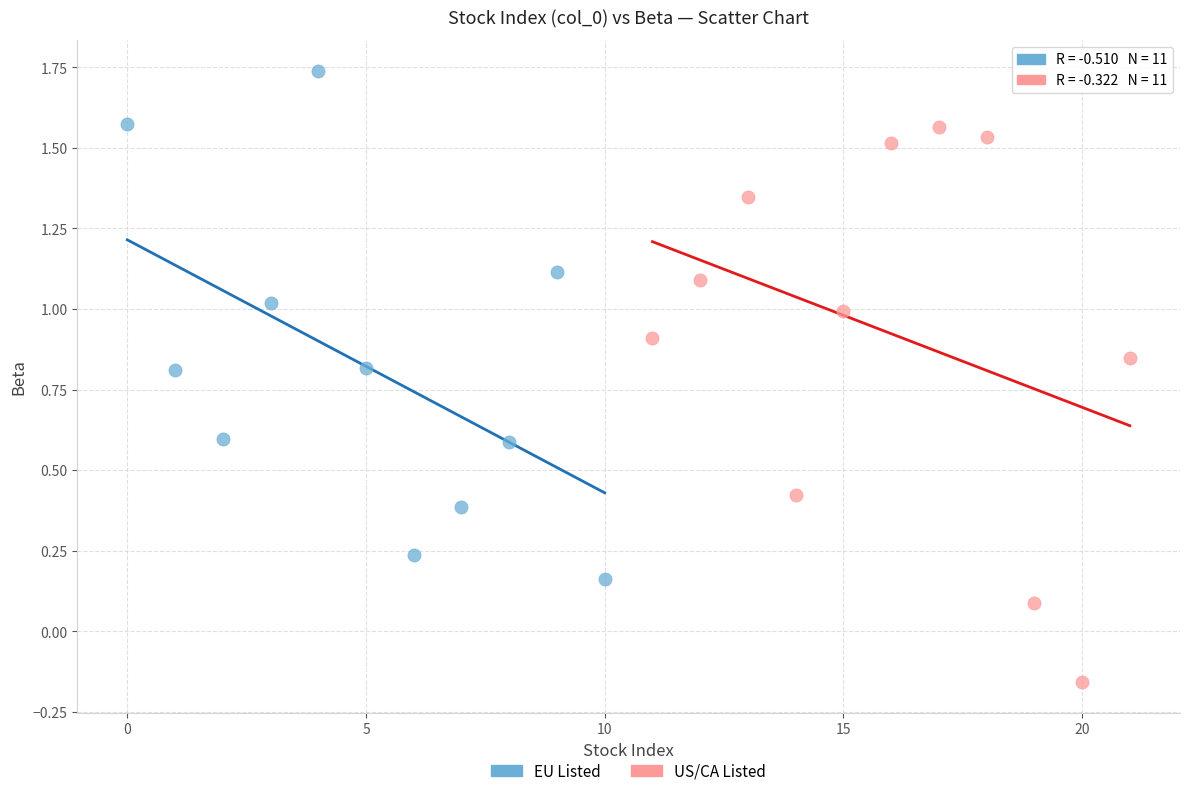

Which series has the largest Y range (max minus min)?

US/CA Listed